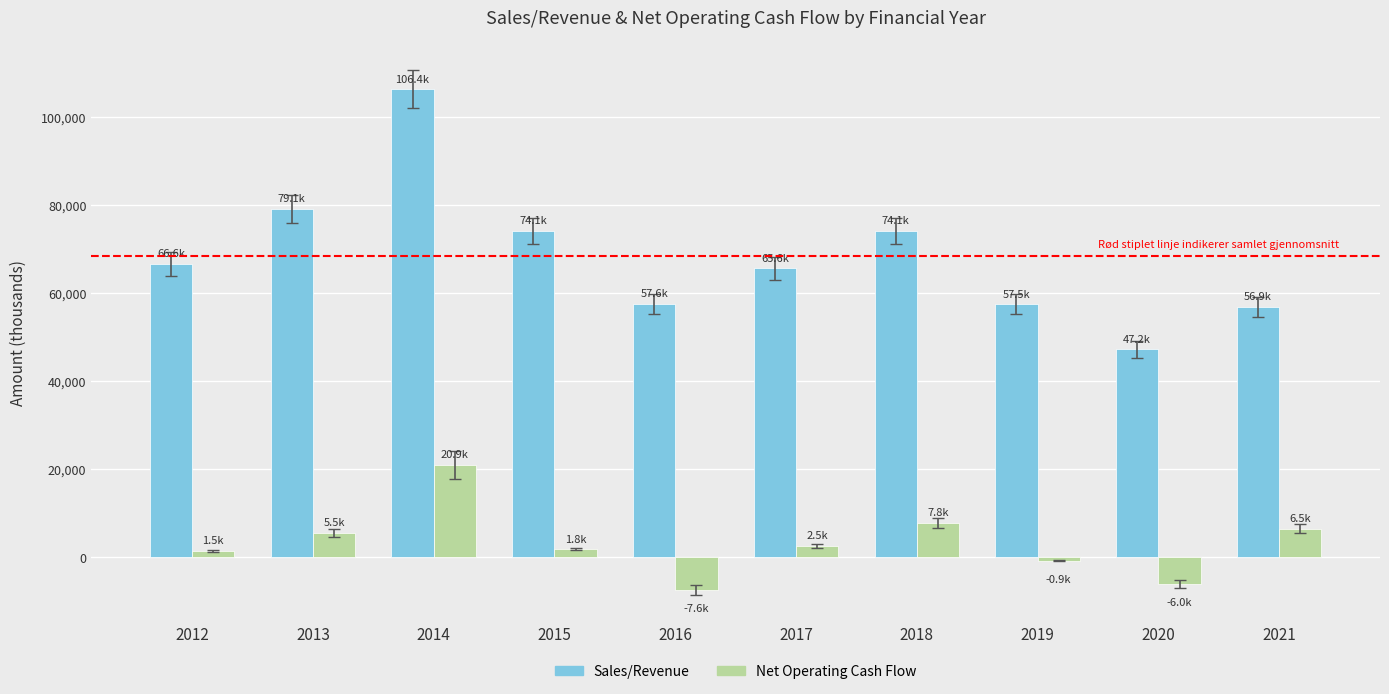

True or false: Sales/Revenue has a value of 106354 at 2014.

True